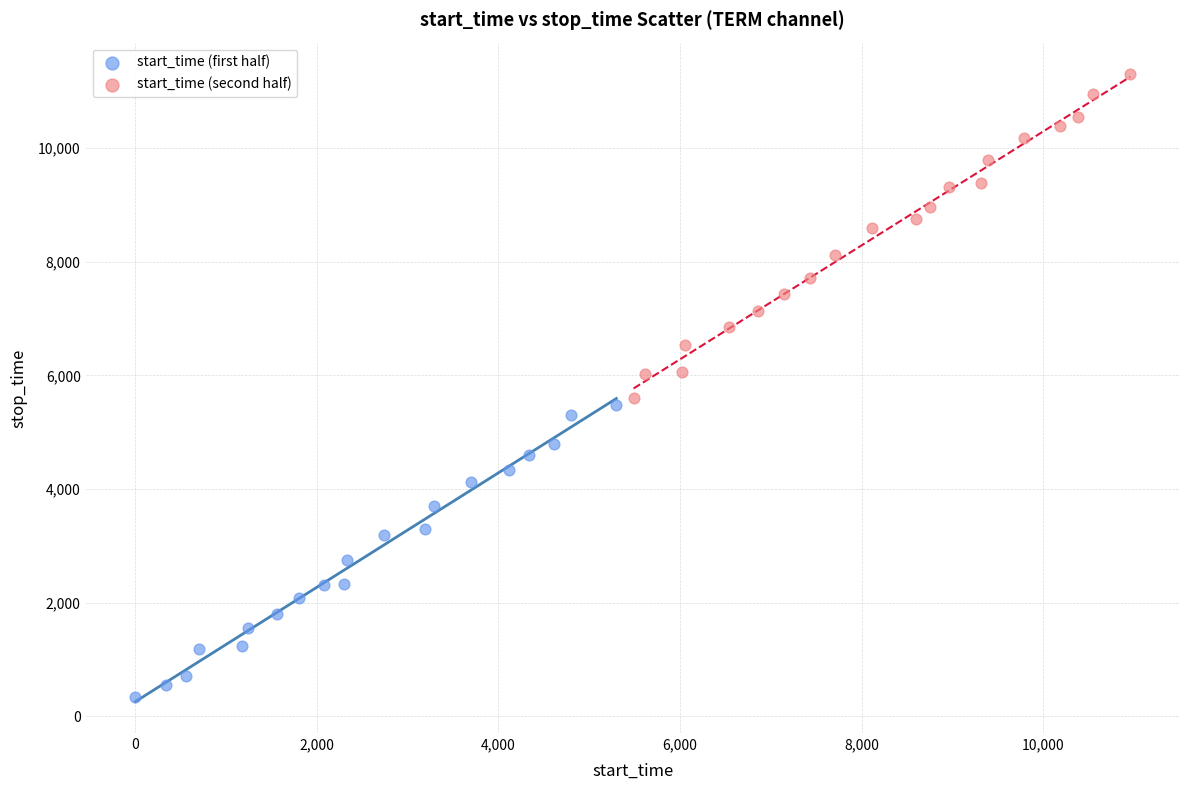

Which series reaches the maximum Y coordinate?

start_time (second half)